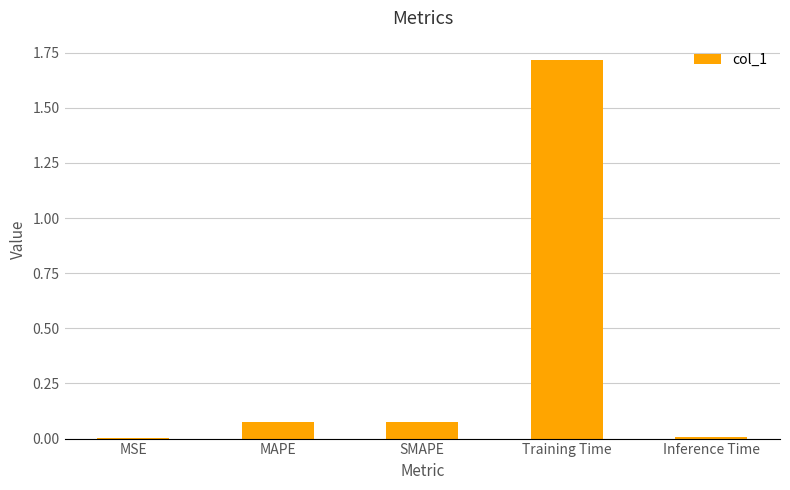

Which category has the highest value across all series?

Training Time